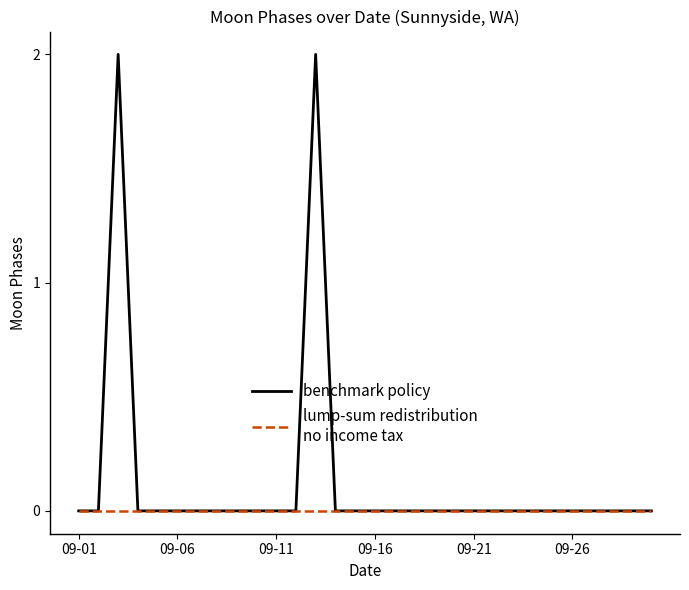

The lump-sum redistribution
no income tax series shows 0 at 6. True or false?

True